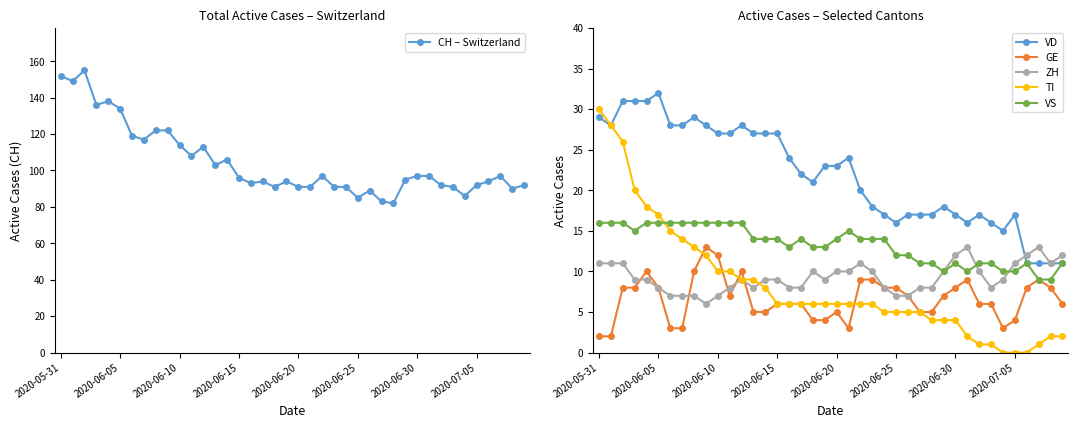

True or false: VS has more than 1 points higher than both neighbors.

True